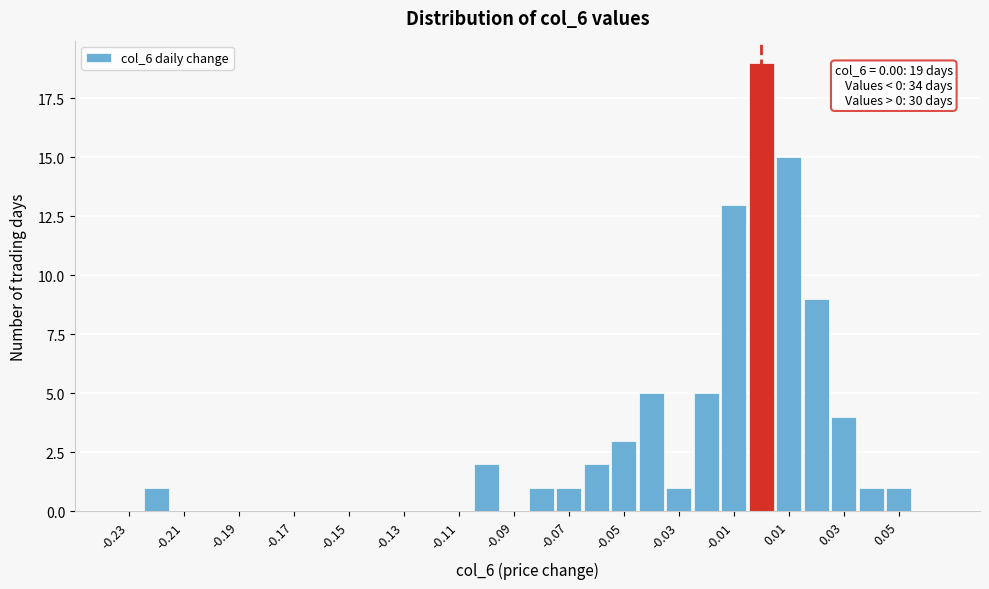

Which range on the x-axis has the tallest bar?

-0.005 to 0.005